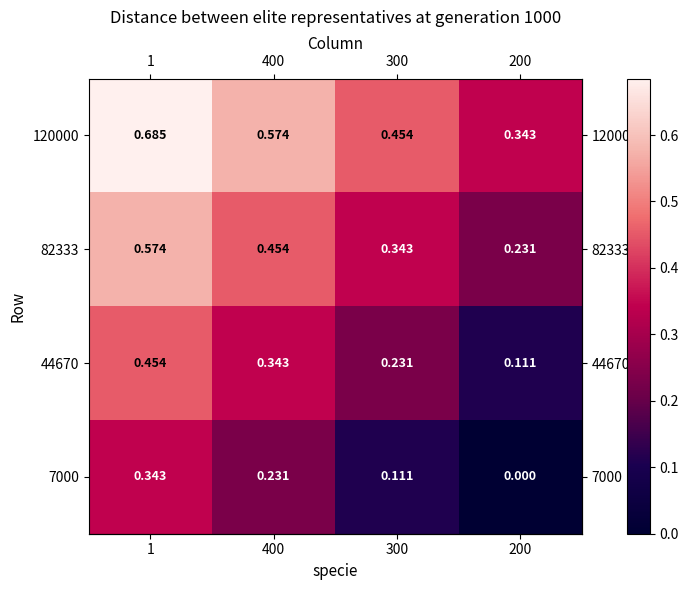

Count the number of data series in this chart.

4